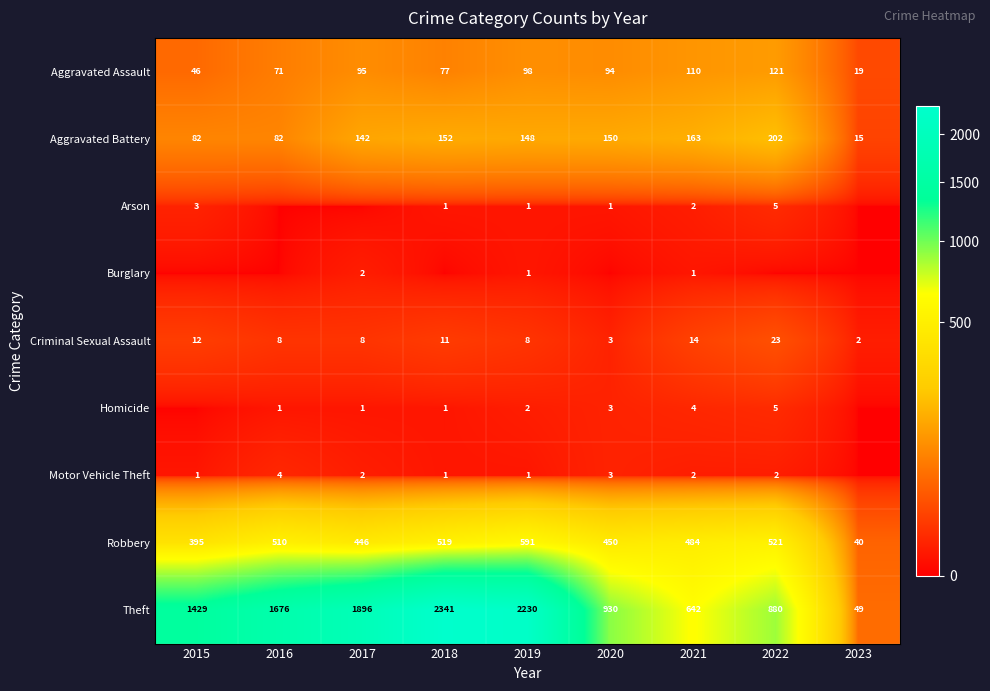

What is the sum of all Robbery values?

3956